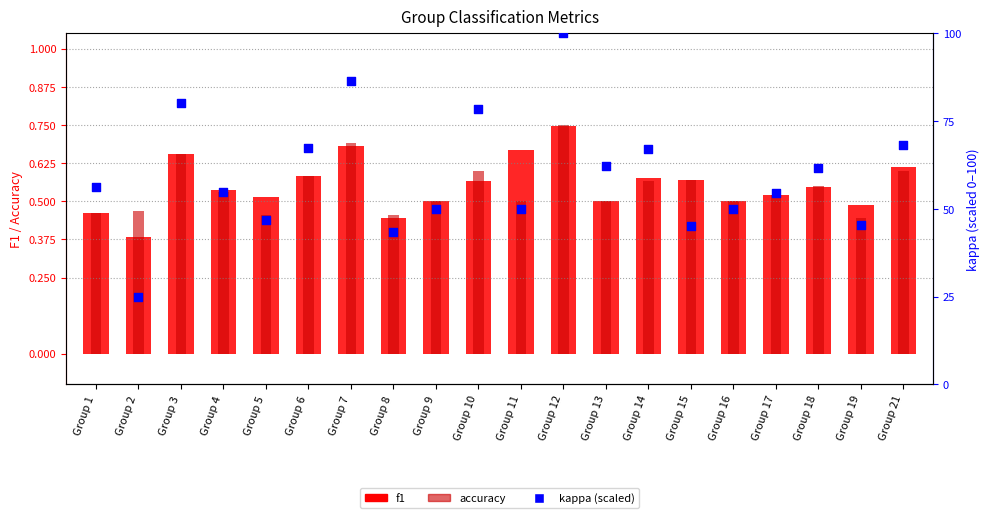

What are all the series names shown in the legend?

f1, accuracy, kappa (scaled)